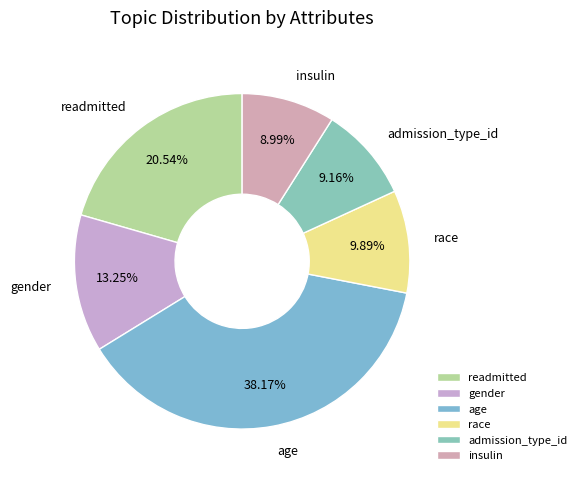

Which slice is the largest?

age